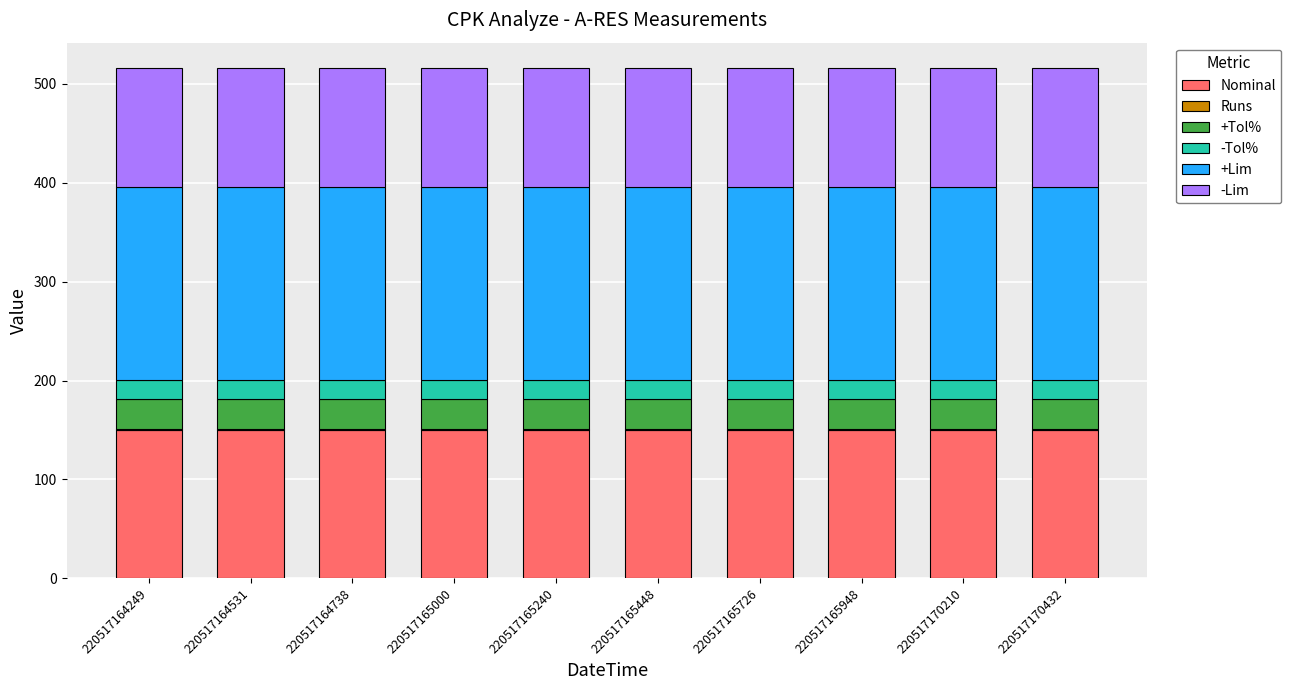

The value of Nominal at 220517164249 is 150. True or false?

True